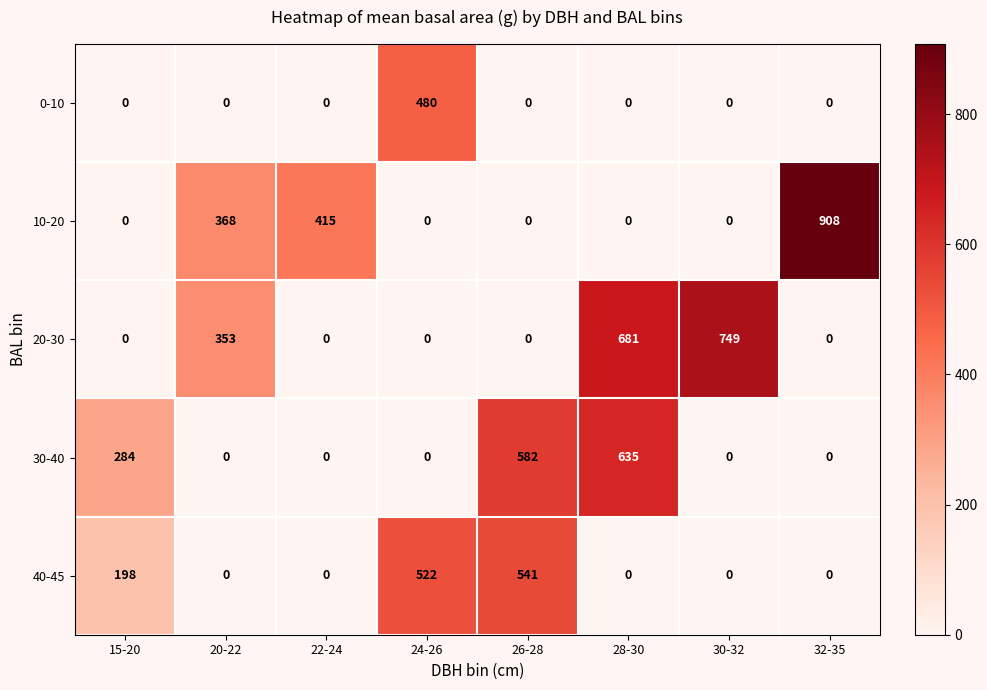

Rank the series by their maximum value, from lowest to highest.

0-10, 40-45, 30-40, 20-30, 10-20